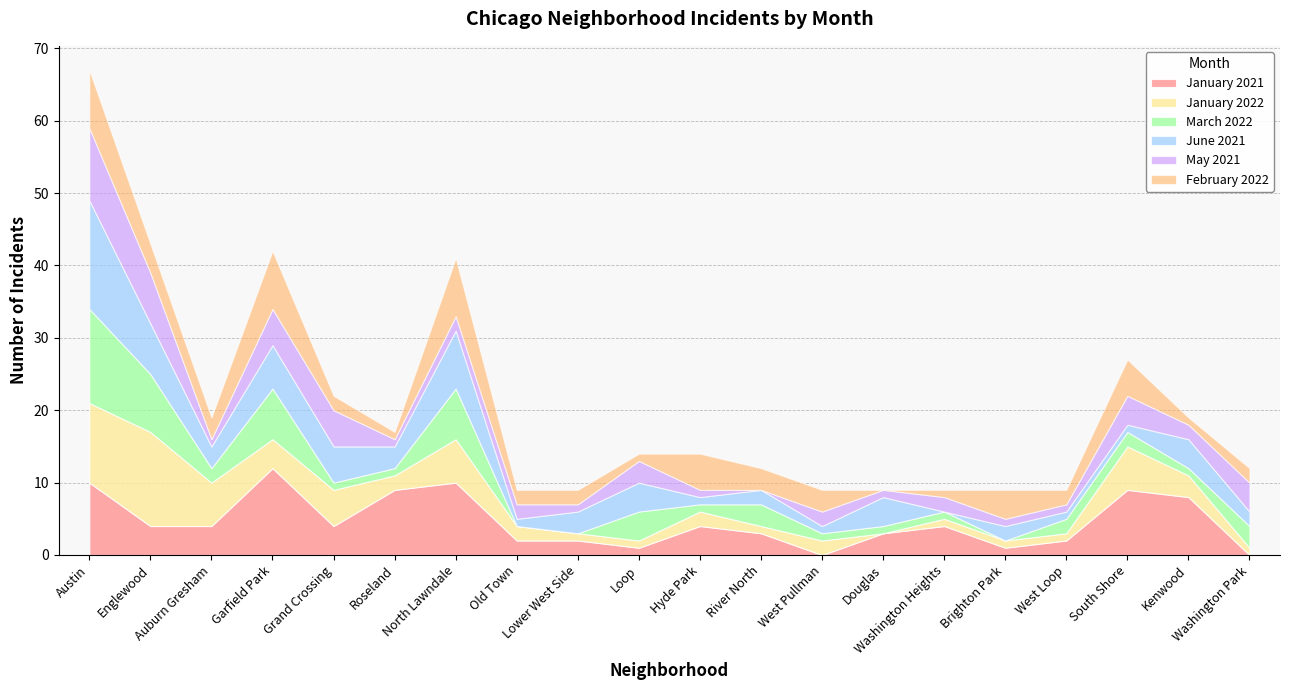

What is the spread (max minus min) of values at Austin?

7